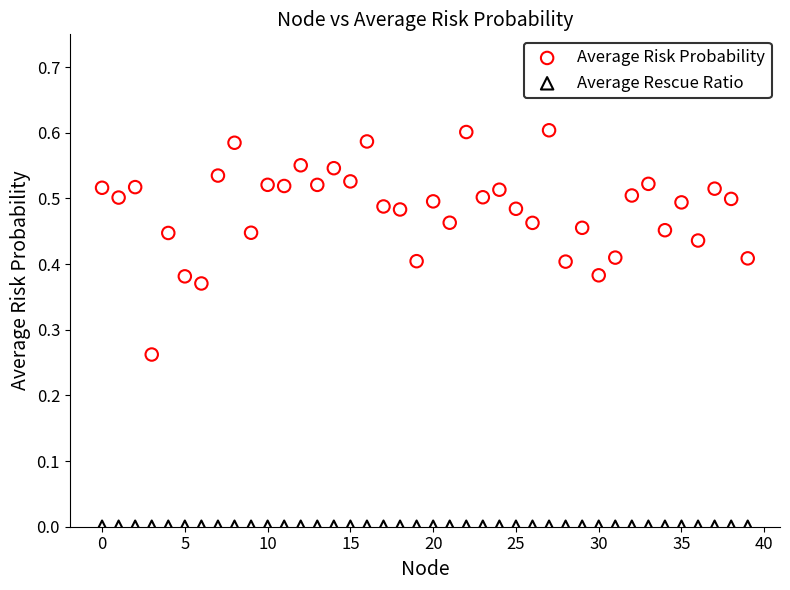

What are all the series names shown in the legend?

Average Risk Probability, Average Rescue Ratio